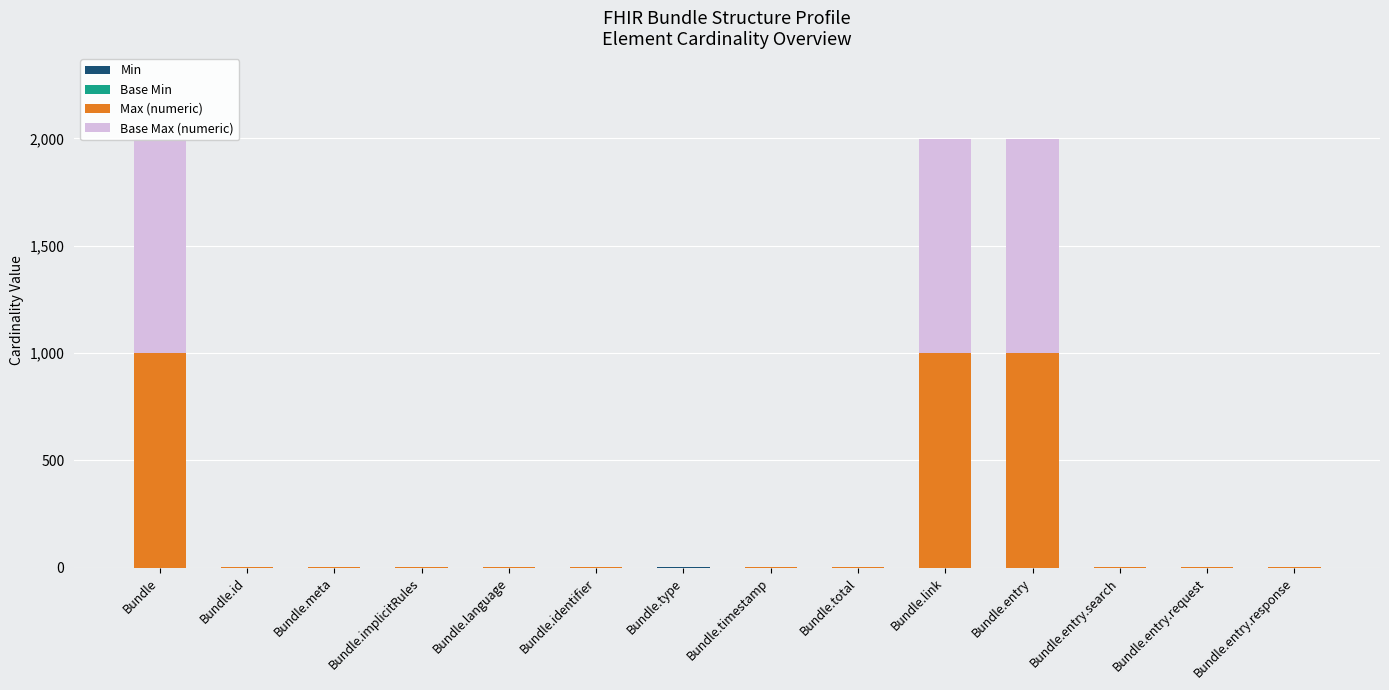

The value of Base Max (numeric) at Bundle.entry.search is 1. True or false?

True